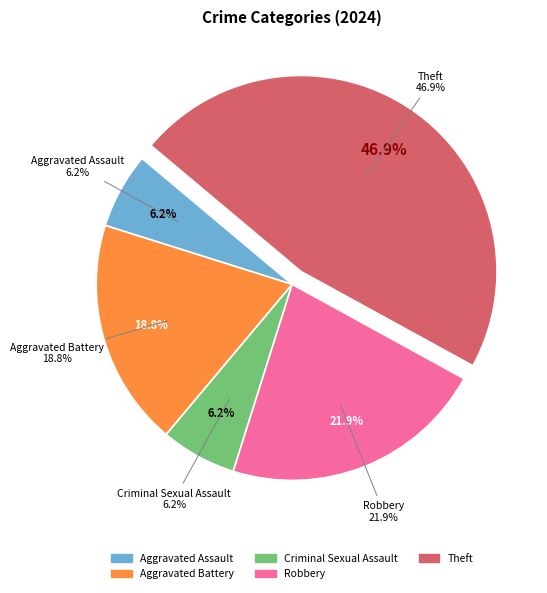

True or false: Theft accounts for 47% of the total.

True